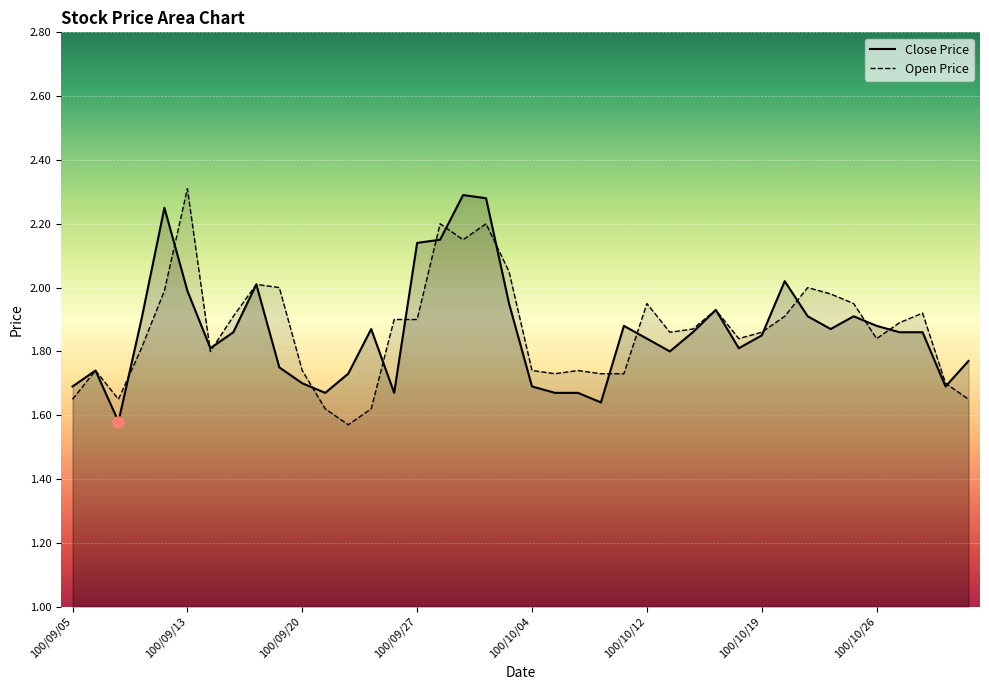

At which category is the sum across all series the highest?

100/09/30